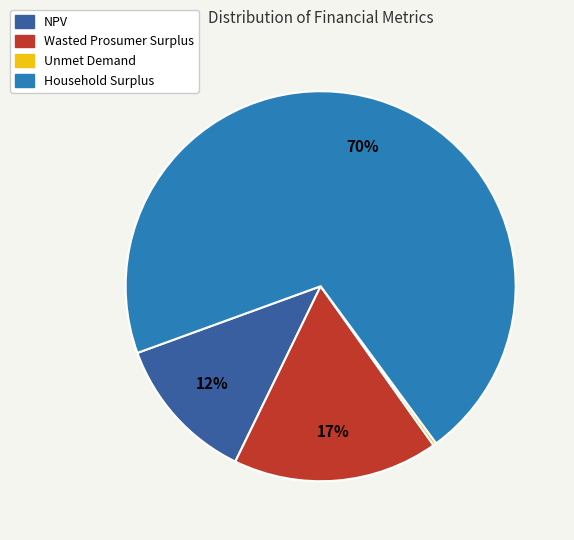

To the nearest percent, what is the average slice percentage?

25%